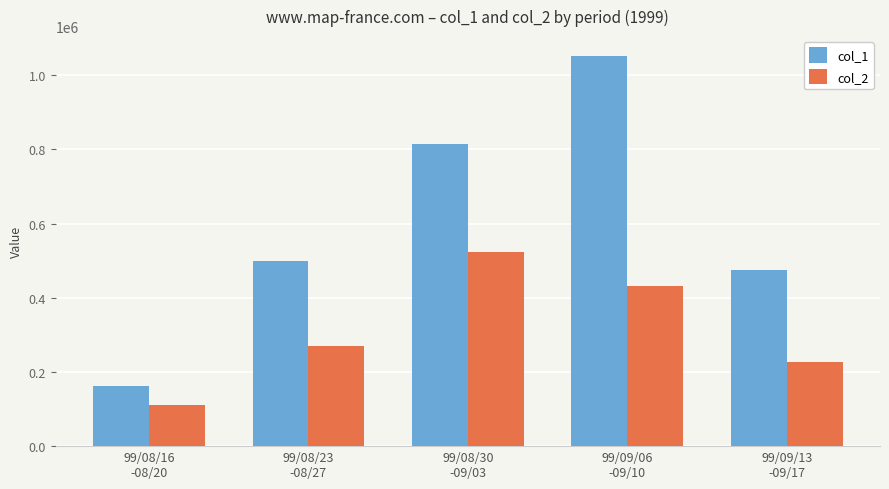

What is the label of the 4th bar from the right?

99/08/23
-08/27